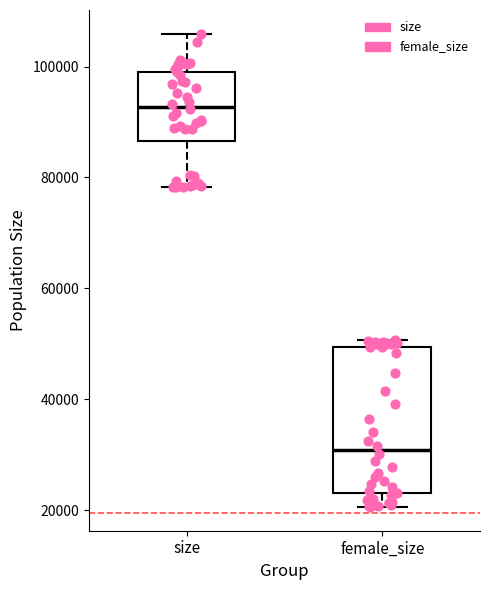

Reading left to right, read every box against the y-axis: the position of its median line, the range the box covers, and the ends of its whiskers. The values are not printed on the chart, so give them approximately, as read against the axis.

size: median 92000, box 86000 to 100000, whiskers 78000 to 106000
female_size: median 30000, box 24000 to 50000, whiskers 20000 to 50000 (just above the box's upper edge)